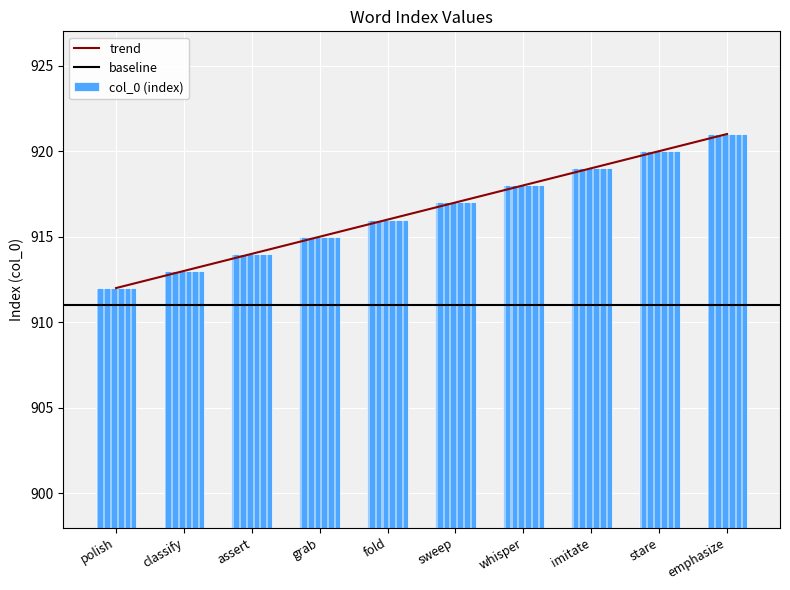

Is it true that the value at assert is 914?

True